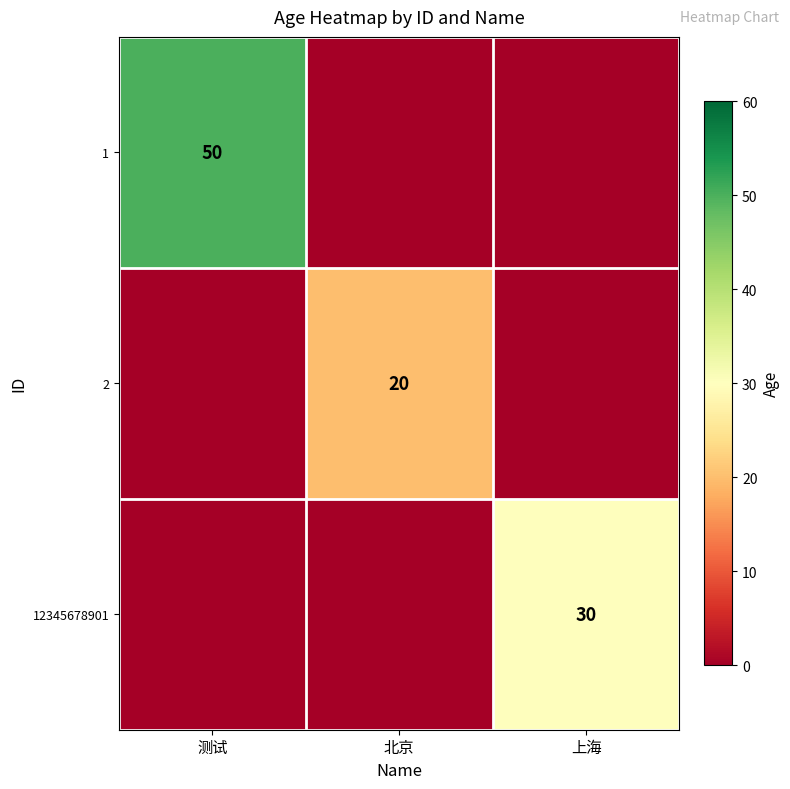

The 1 series shows 78 at 测试. True or false?

False